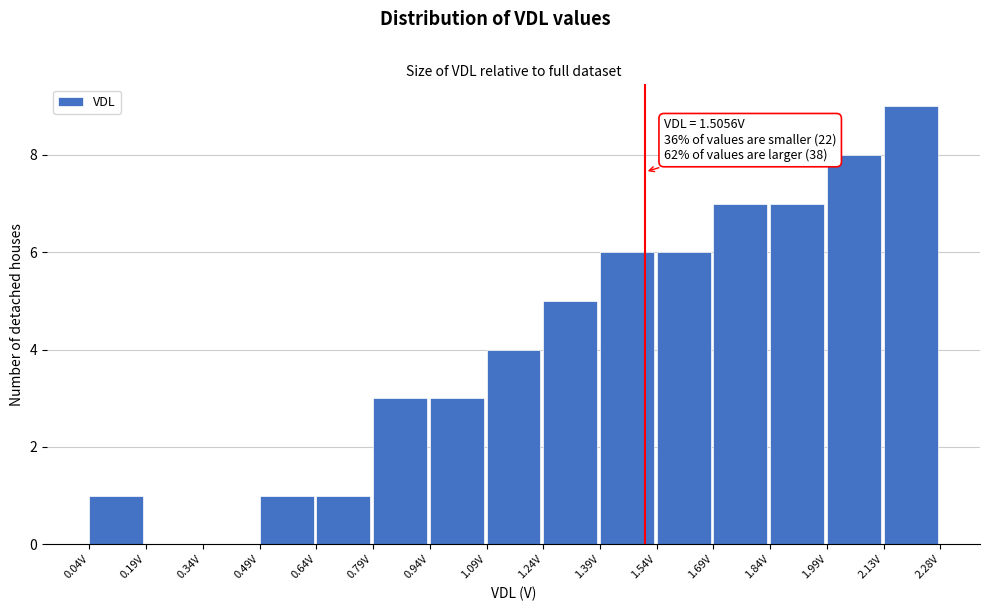

Which range on the x-axis has the tallest bar?

2.14 to 2.28